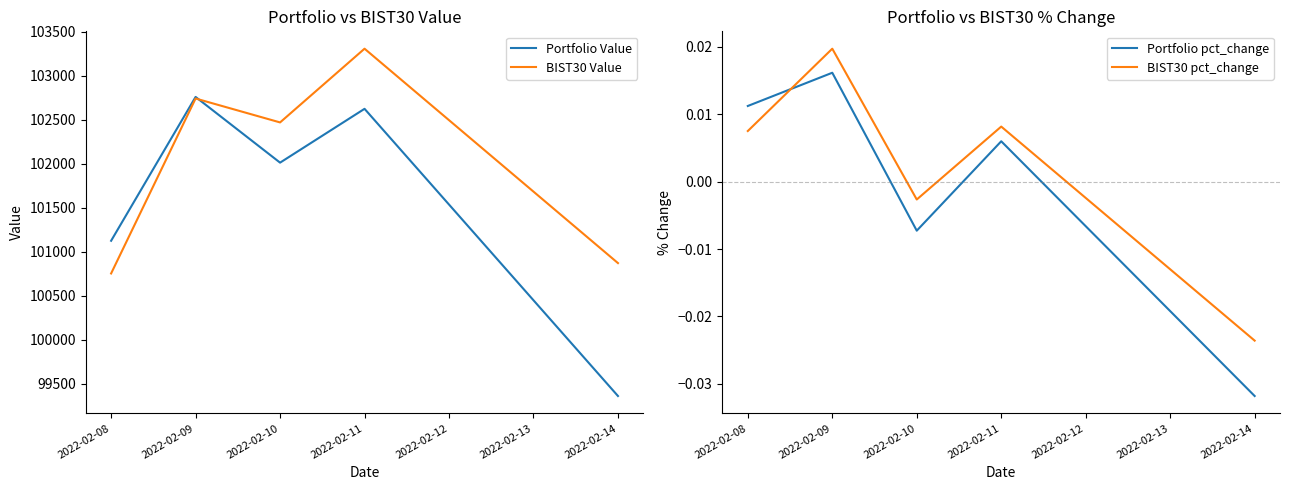

The value of Portfolio Value at 2022-02-08 is 157822.1. True or false?

False